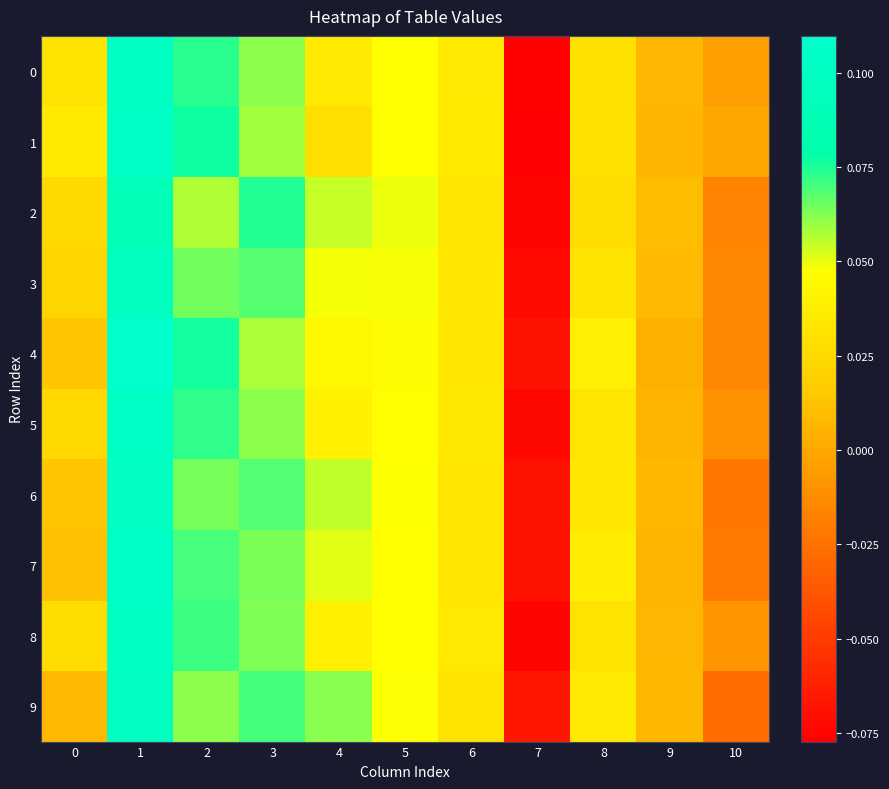

At which category is the sum across all series the highest?

1